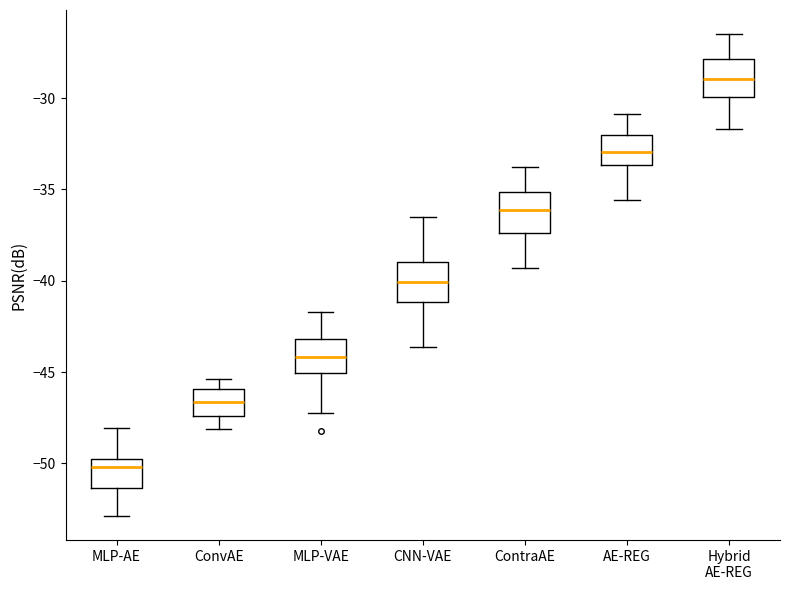

Which box has the lowest median line?

MLP-AE